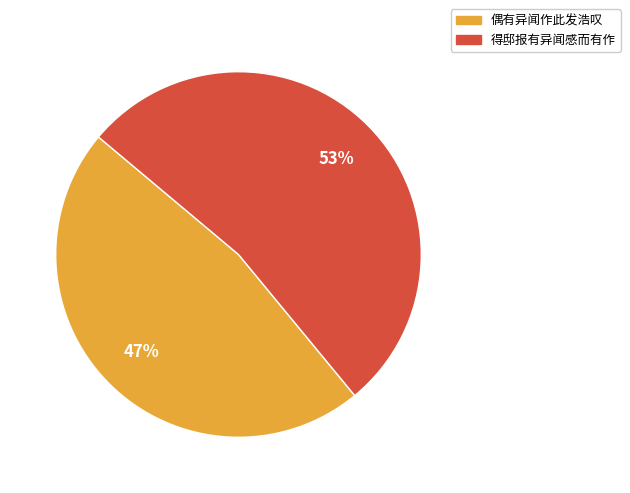

Do 偶有异闻作此发浩叹 and 得邸报有异闻感而有作 together represent more than half of the pie?

Yes